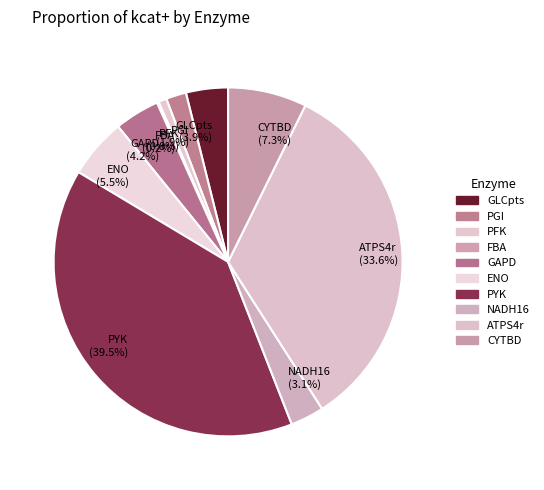

To the nearest percent, what is the difference between the largest and smallest slice percentages?

39%